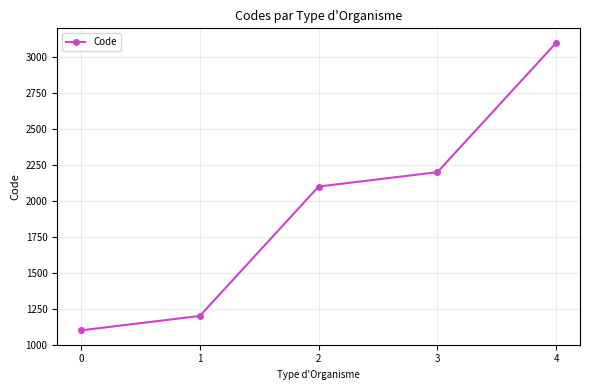

Which has a higher value, 2 or 3?

3